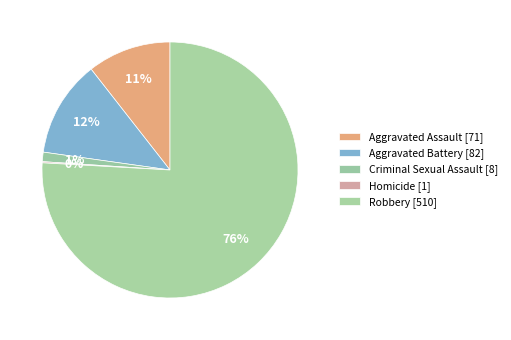

The Criminal Sexual Assault slice represents 1% of the pie. True or false?

True